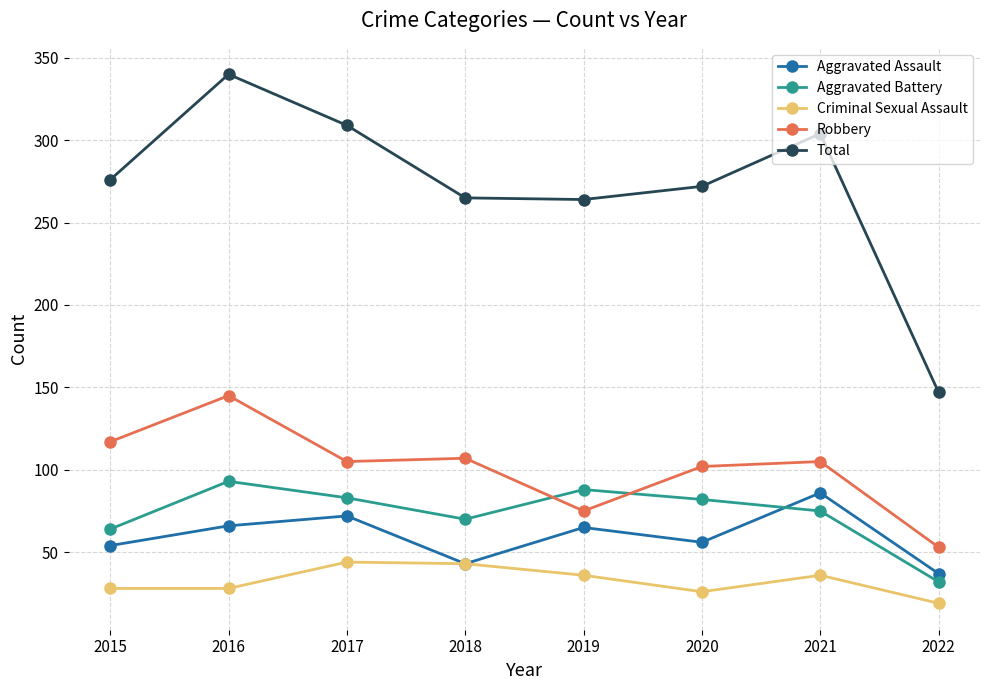

What is the difference between the highest and lowest values at 2020?

246